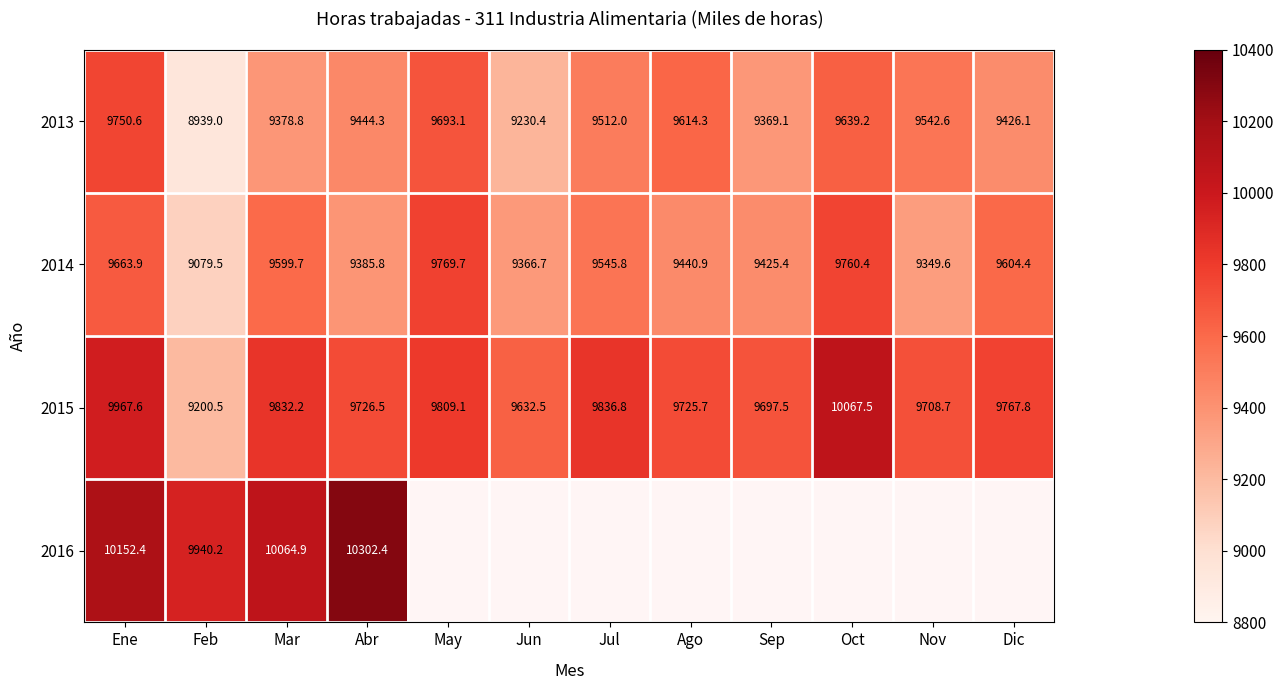

The 2016 series shows 13662.5 at Abr. True or false?

False